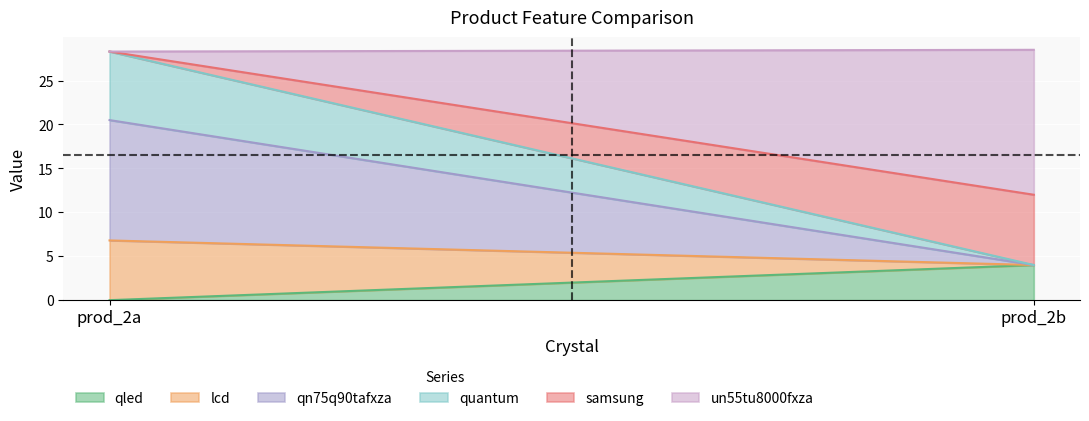

What are all the series names shown in the legend?

qled, lcd, qn75q90tafxza, quantum, samsung, un55tu8000fxza